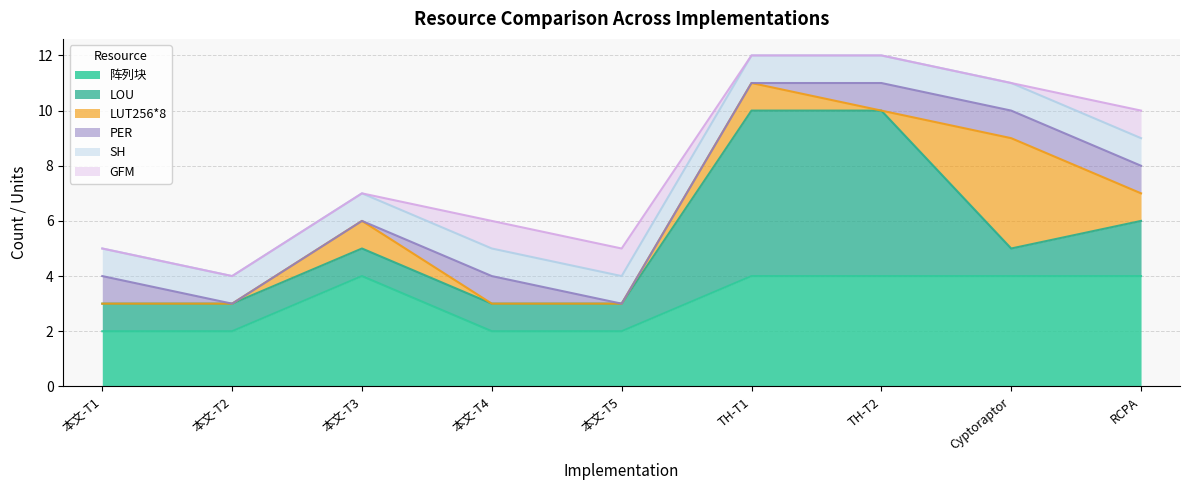

What is the greatest value displayed?

6